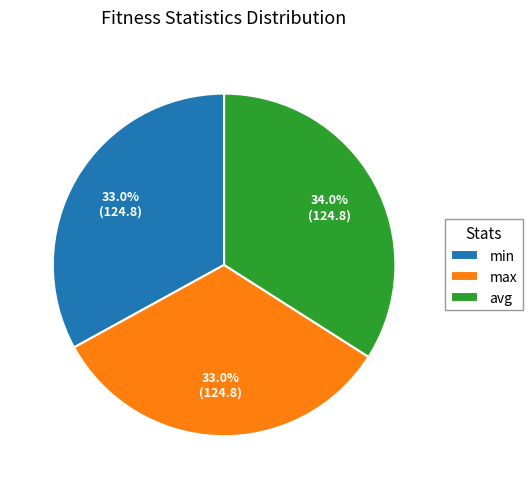

Count the number of slices in the pie.

3